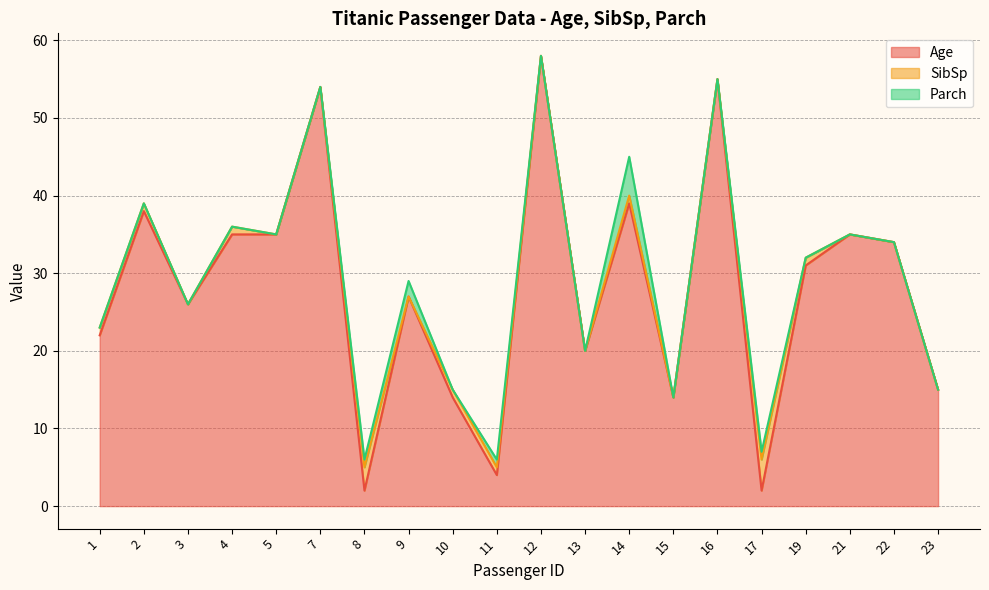

True or false: Age has a value of 49 at 22.

False